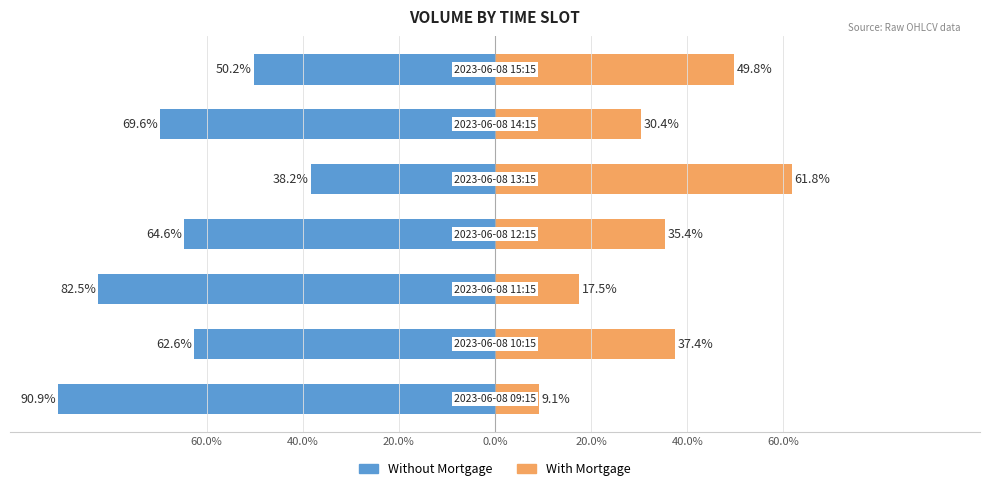

Is the value of With Mortgage at 60.0% greater than the value of Without Mortgage at 40.0%?

Yes